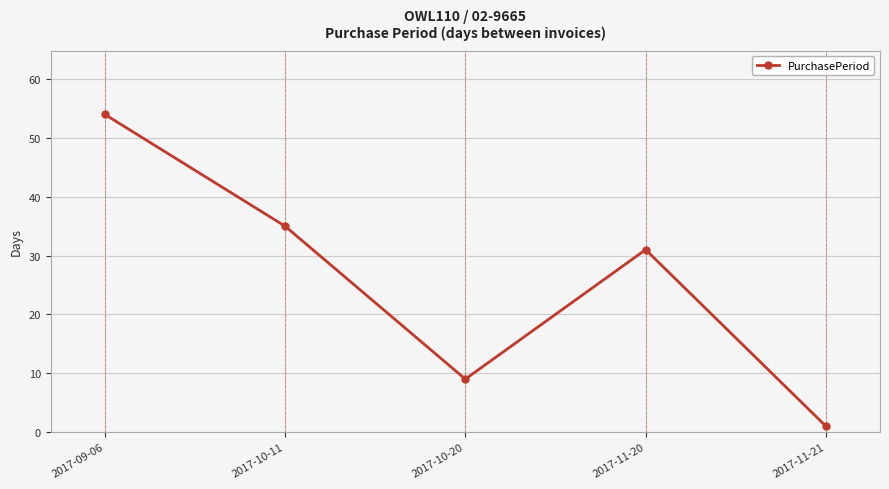

What position from the right is 2017-11-20?

2